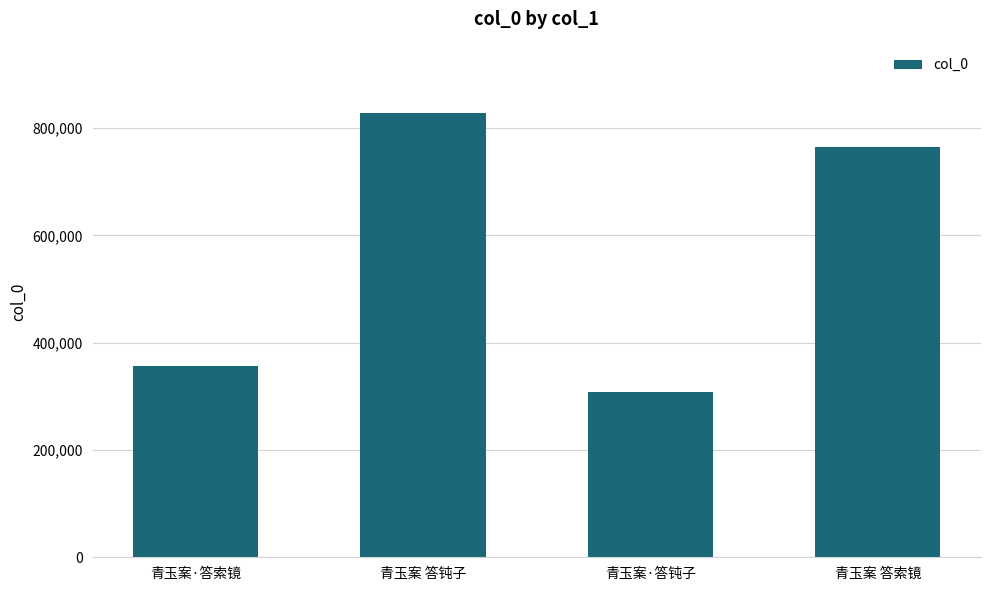

True or false: the data shows 1135817 at 青玉案 答钝子.

False